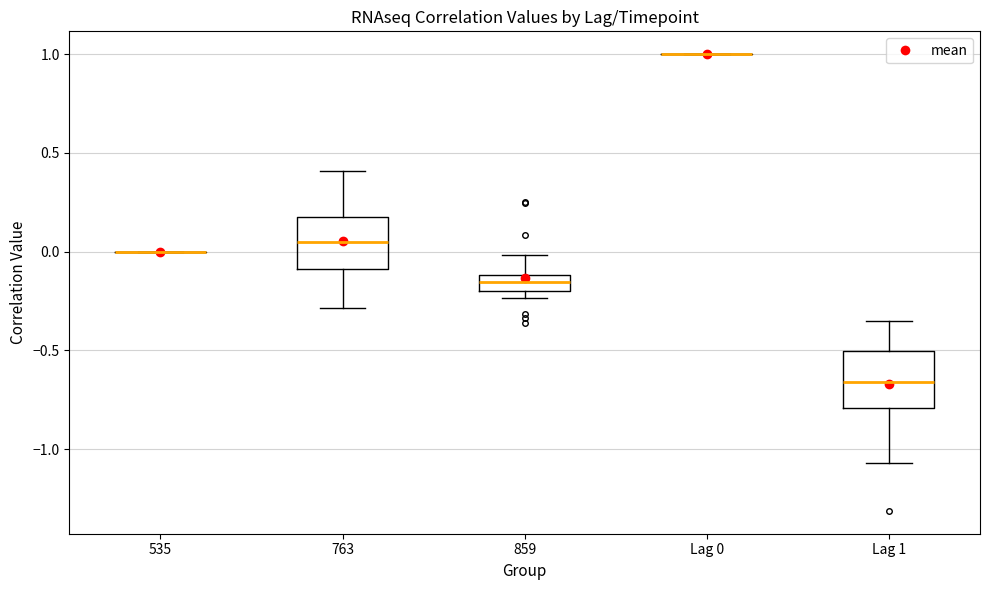

Reading left to right, transcribe this box plot: for each box, give where its median line is, the range the box spans, and where its two whiskers end, as read against the y-axis. The values are not printed on the chart, so give them approximately, as read against the axis.

535: box collapsed to a line at 0.00, whiskers 0.00 to 0.00
763: median 0.05, box -0.10 to 0.20, whiskers -0.30 to 0.40
859: median -0.15, box -0.20 to -0.10, whiskers -0.25 to 0.00
Lag 0: box collapsed to a line at 1.00, whiskers 1.00 to 1.00
Lag 1: median -0.65, box -0.80 to -0.50, whiskers -1.05 to -0.35